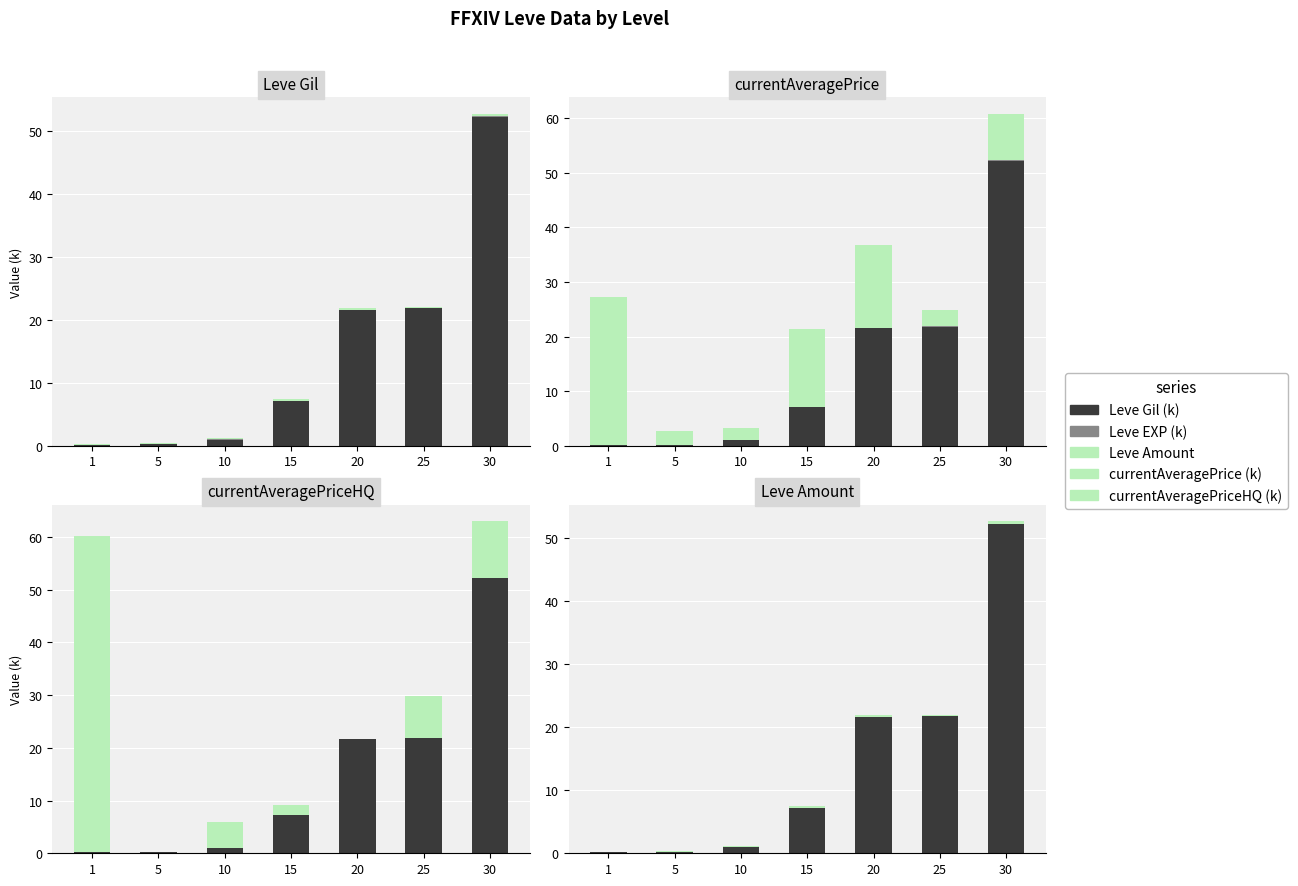

At 25, list the series in order from largest to smallest.

Leve Gil (k), currentAveragePriceHQ (k), currentAveragePrice (k), Leve Amount, Leve EXP (k)